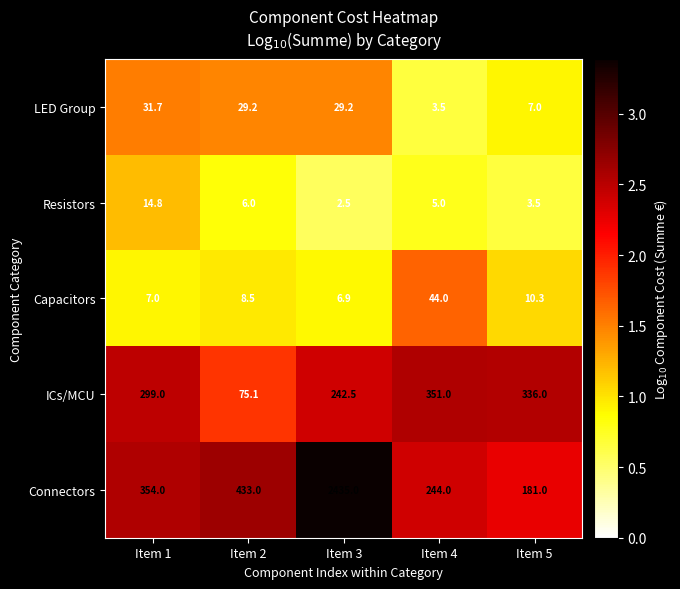

List the series in order of their peak value, highest first.

Connectors, ICs/MCU, Capacitors, LED Group, Resistors